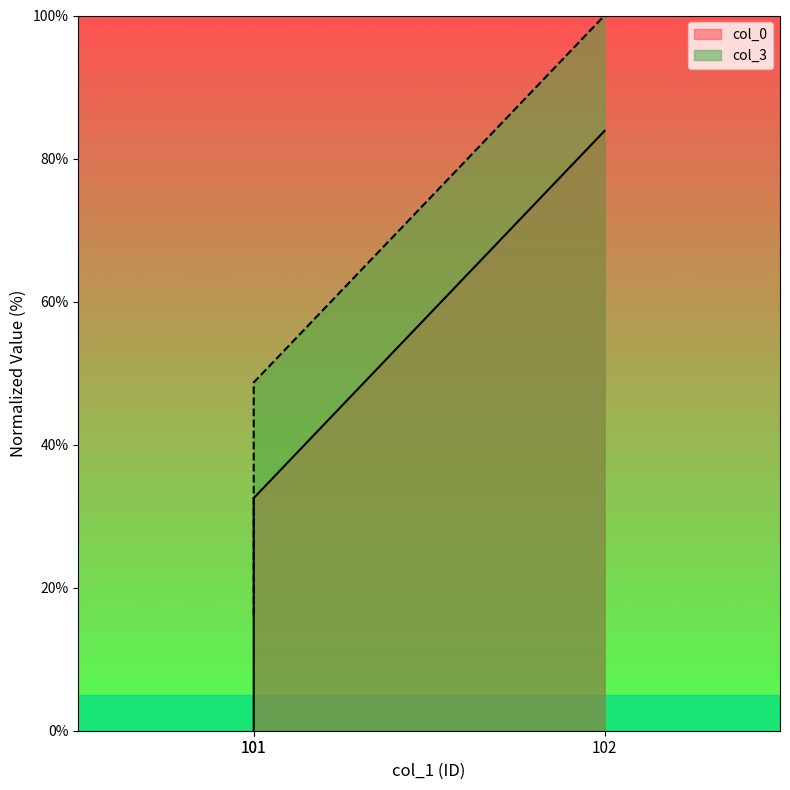

At how many categories does at least one series exceed 85?

1